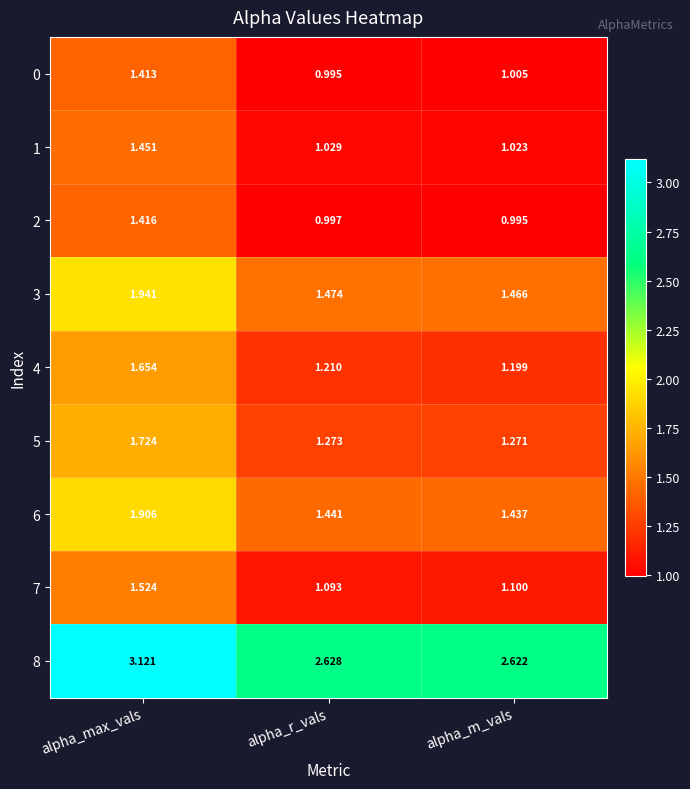

Which category has the highest value in the 4 series?

alpha_max_vals